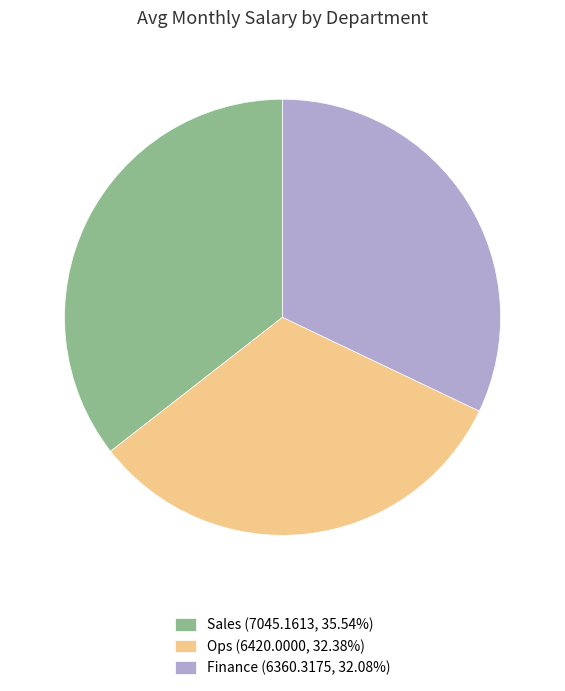

Is there any slice that represents more than half of the pie?

No